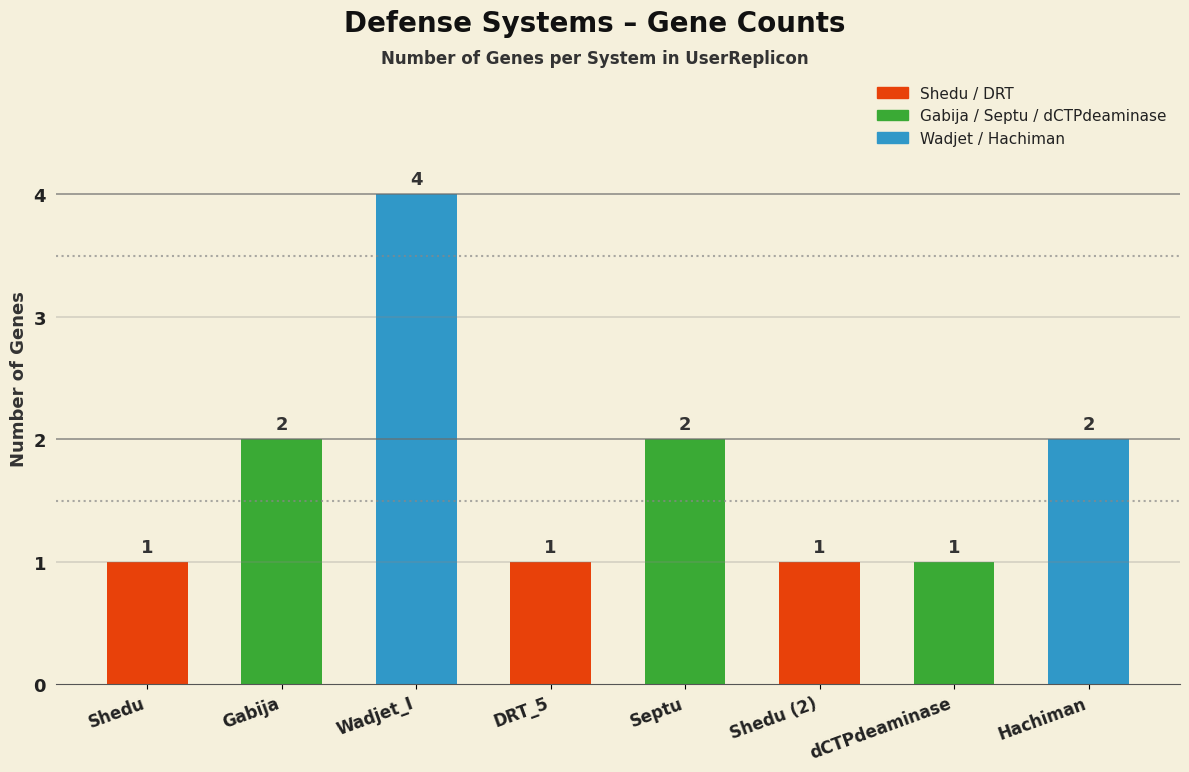

What is the label of the 7th bar from the right?

Gabija